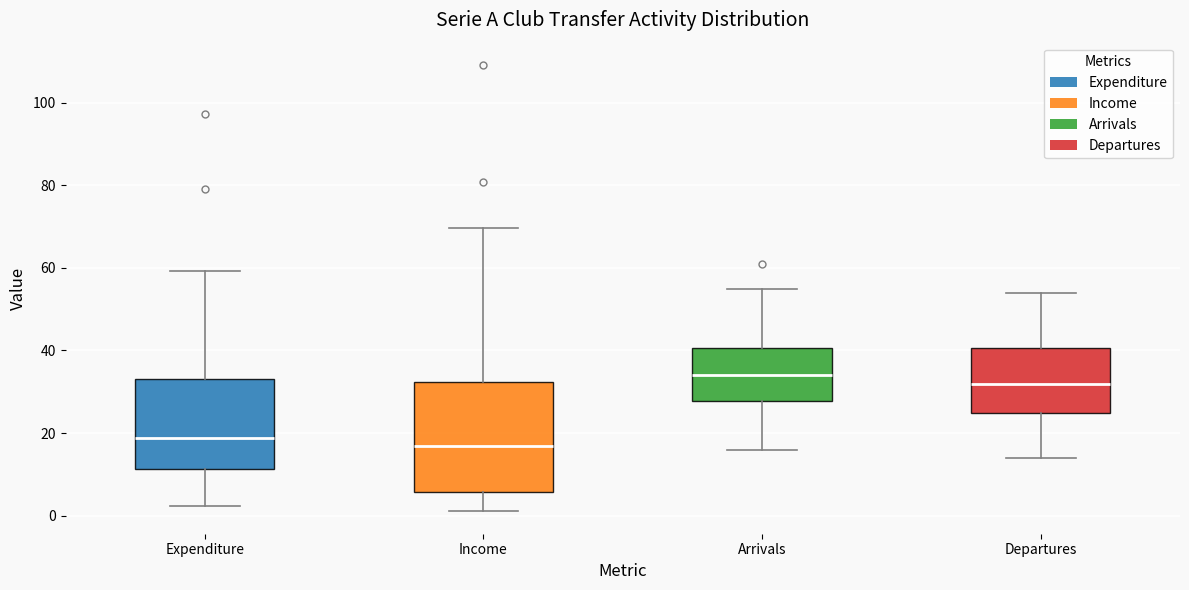

Reading left to right, transcribe this box plot: for each box, give where its median line is, the range the box spans, and where its two whiskers end, as read against the y-axis. The values are not printed on the chart, so give them approximately, as read against the axis.

Expenditure: median 18, box 12 to 34, whiskers 2 to 60
Income: median 16, box 6 to 32, whiskers 2 to 70
Arrivals: median 34, box 28 to 40, whiskers 16 to 56
Departures: median 32, box 24 to 40, whiskers 14 to 54